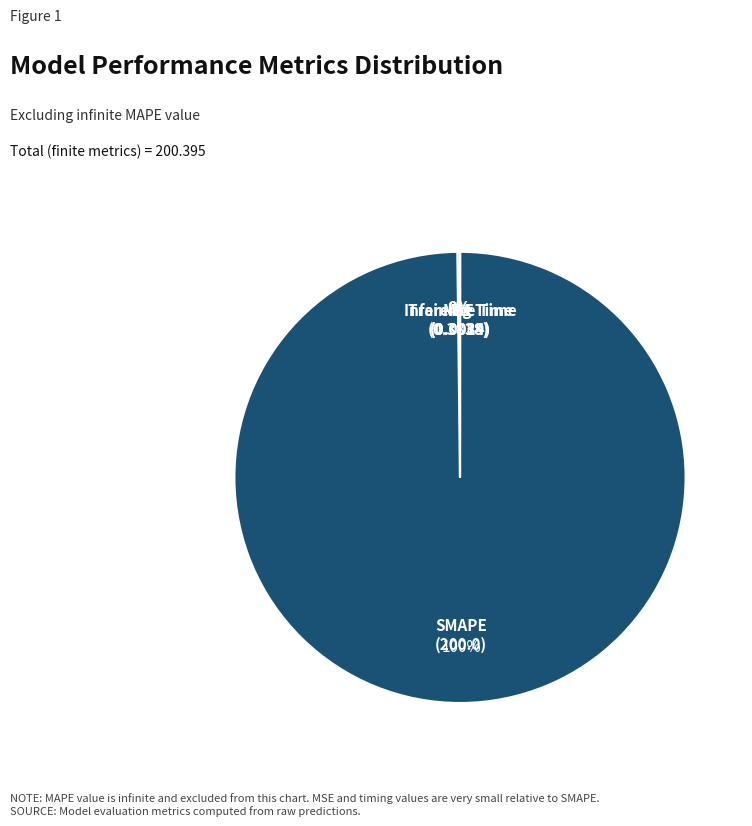

To the nearest percent, what is the difference between the largest and smallest slice percentages?

100%